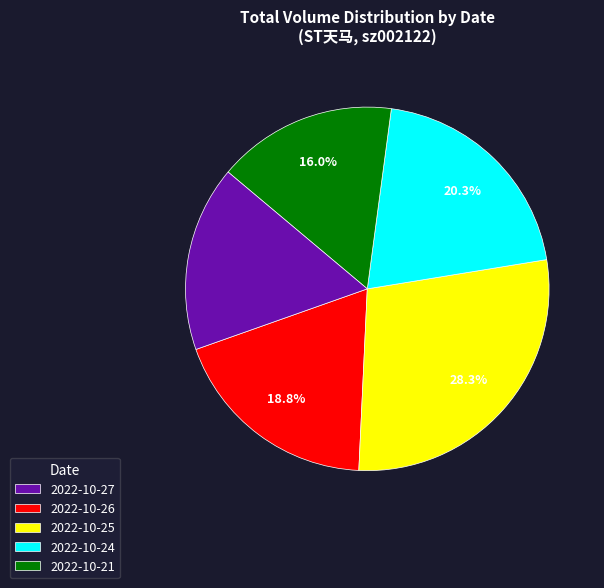

Which slice is the largest?

2022-10-25